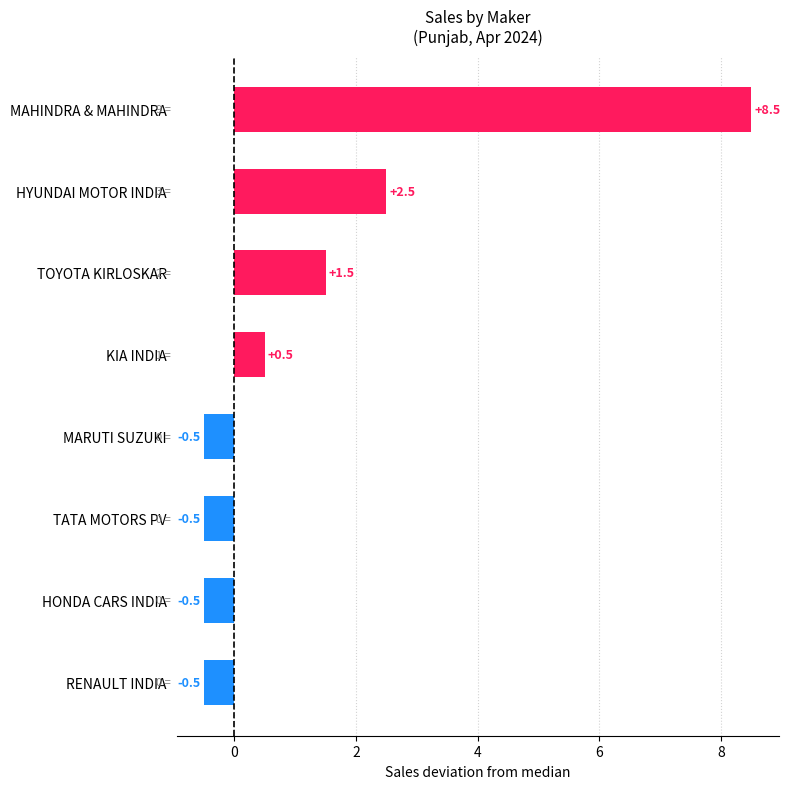

Are the bars horizontal?

Yes